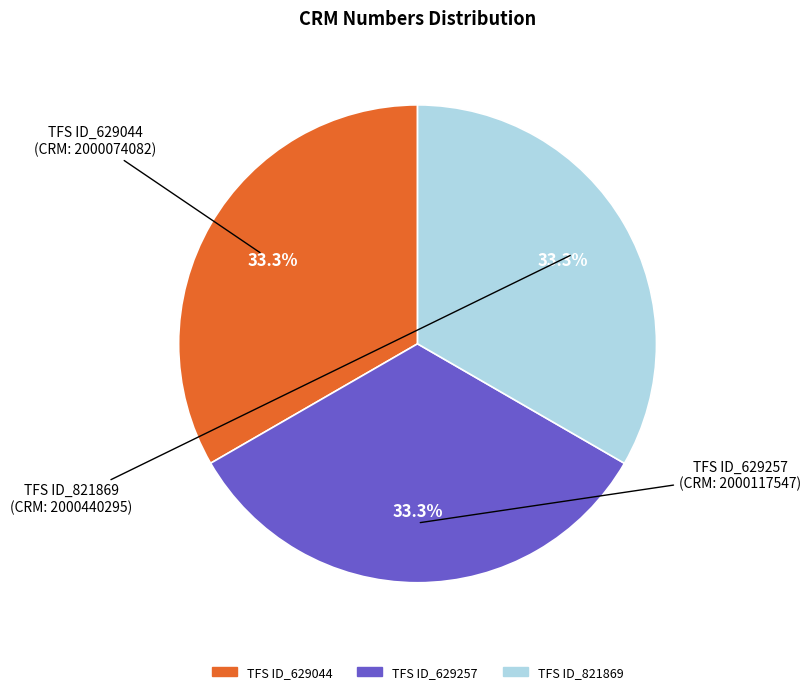

Do TFS ID_629044 and TFS ID_629257 together represent more than half of the pie?

Yes